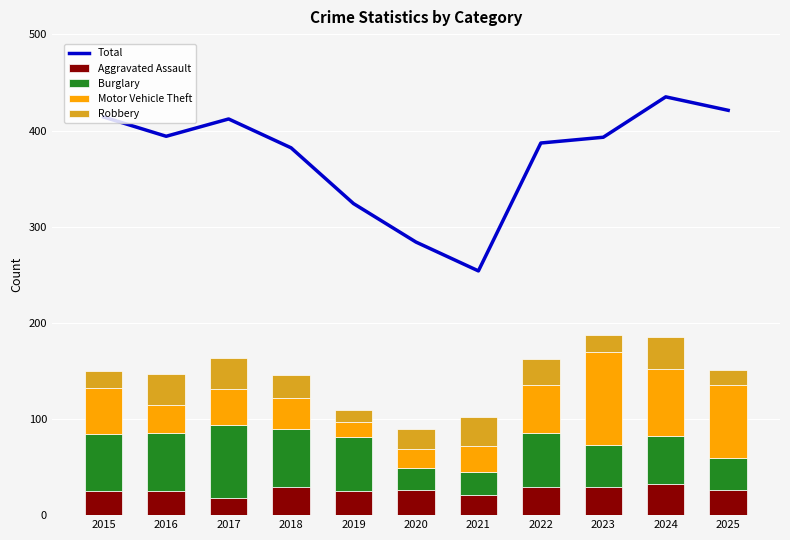

Which series changed the most between 2022 and 2025?

Total